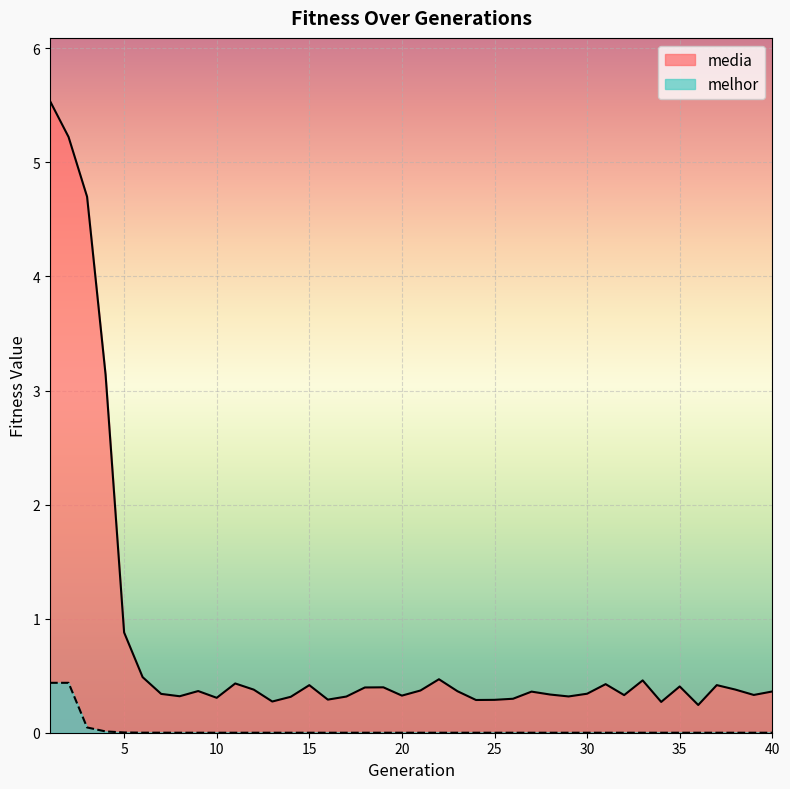

Does the chart display data point markers on the line(s)?

No